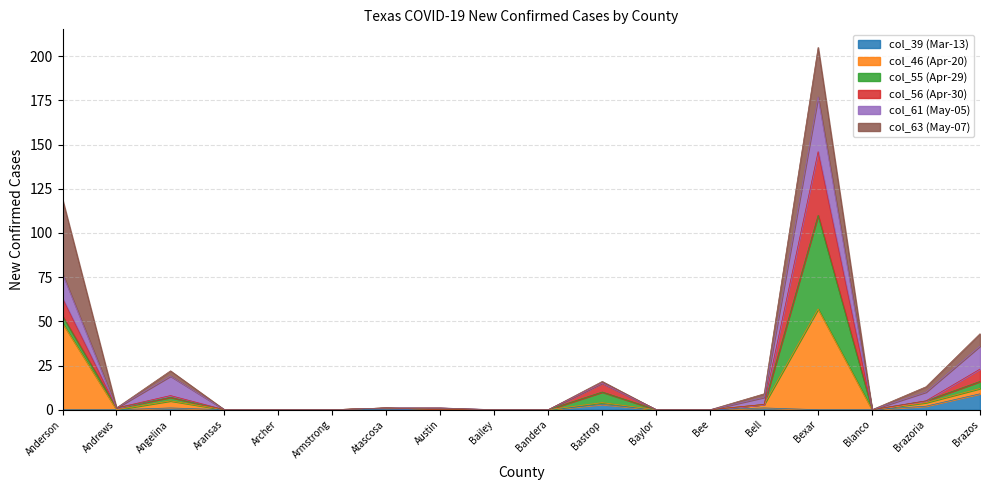

Is it true that col_56 (Apr-30) equals 37 at Brazos?

False